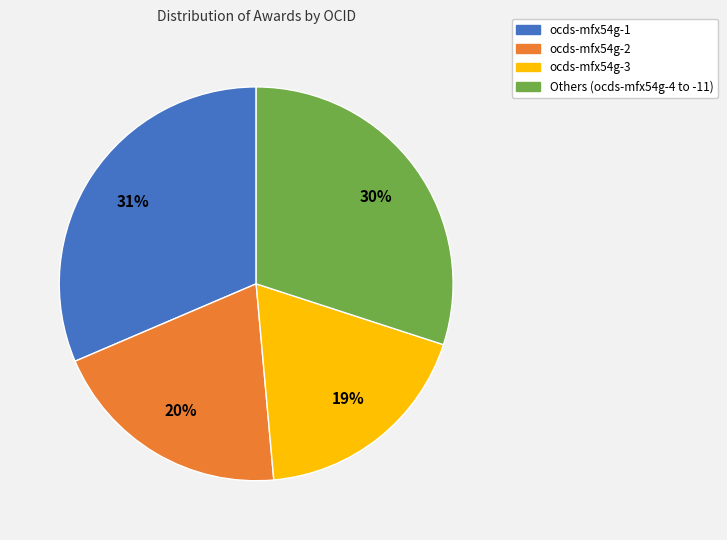

To the nearest percent, what is the average slice percentage?

25%